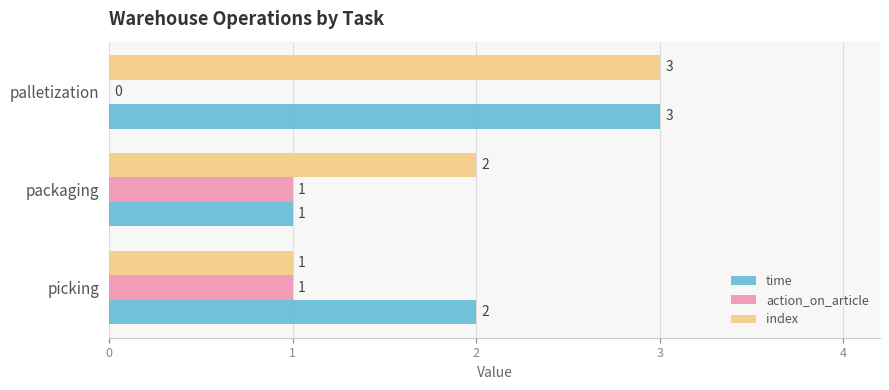

The value of index at palletization is 1. True or false?

False